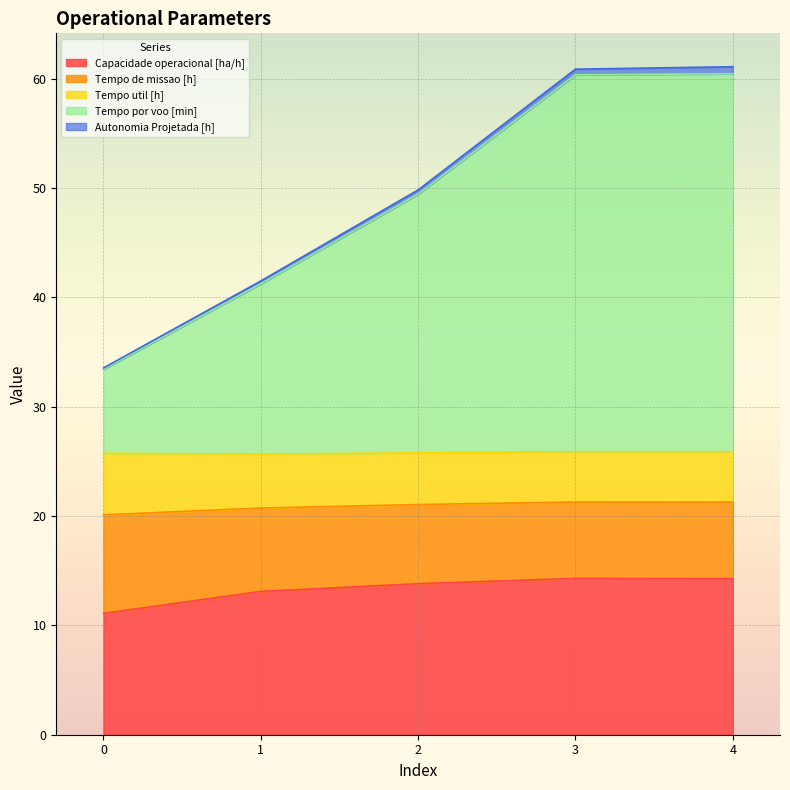

The value of Capacidade operacional [ha/h] at 3 is 22.6. True or false?

False